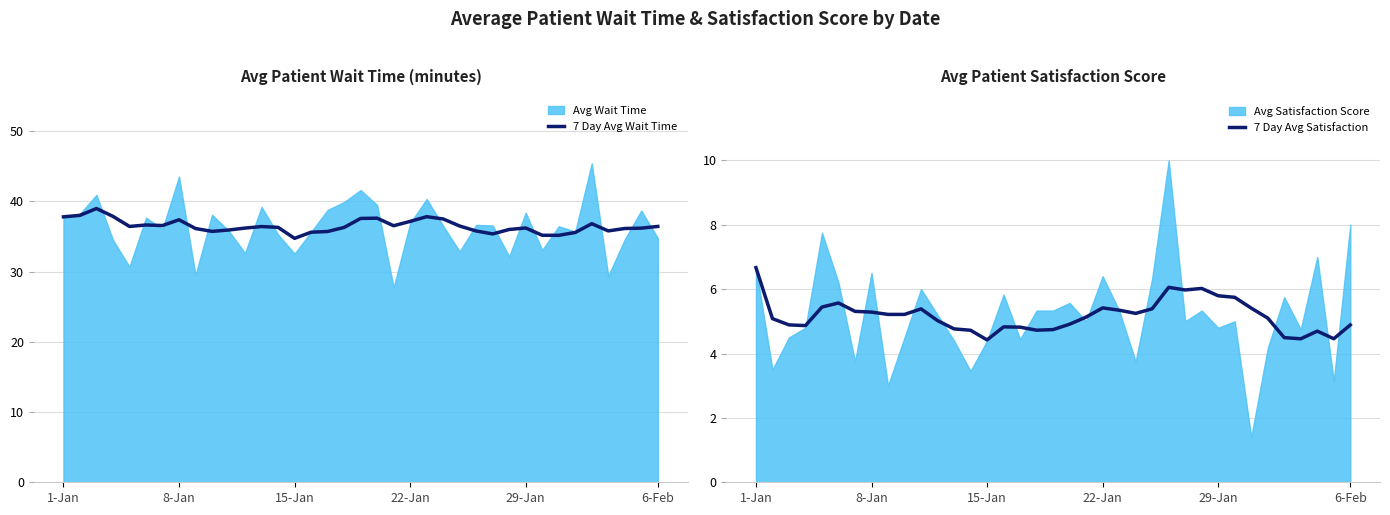

At which label does 7 Day Avg Satisfaction reach its peak?

1-Jan